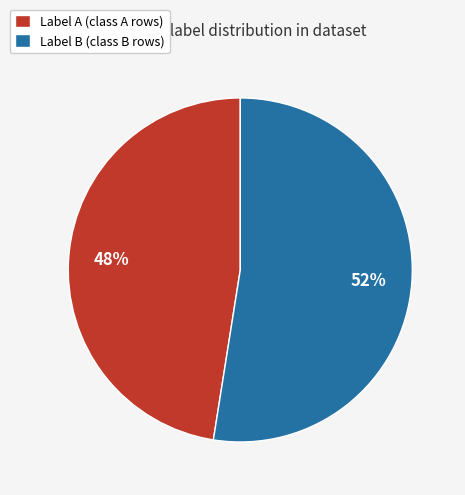

How many slices are in this pie chart?

2